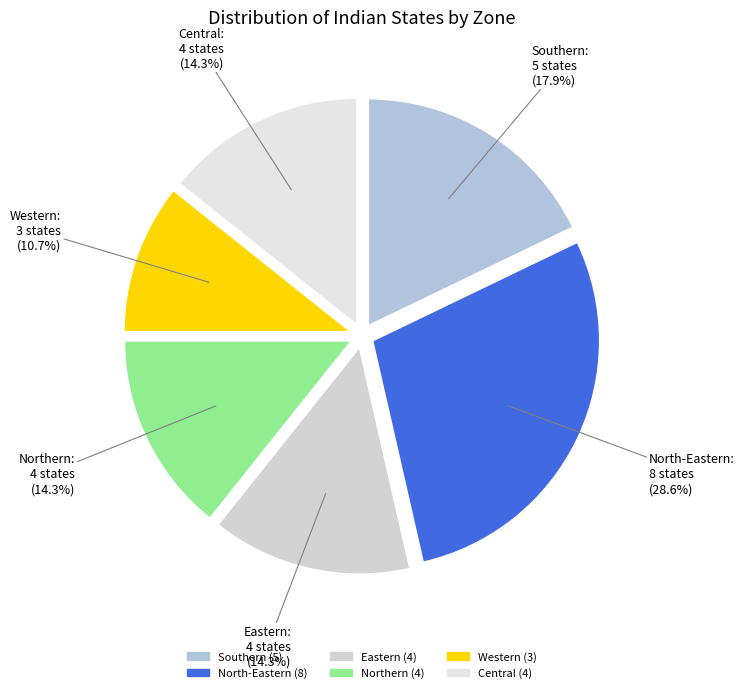

To the nearest percent, what portion does Central represent?

14%